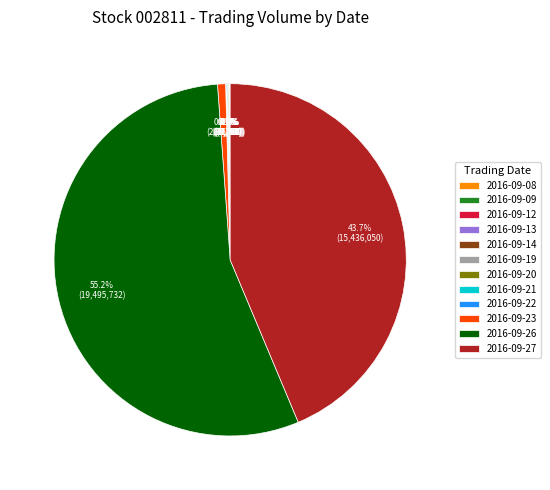

Which category accounts for the majority?

2016-09-26